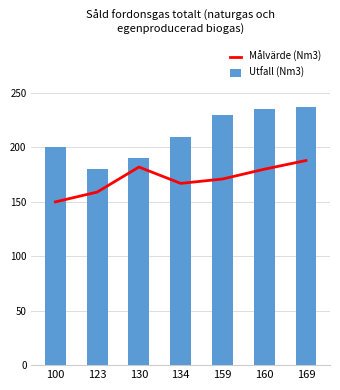

Does the chart contain any negative values?

No